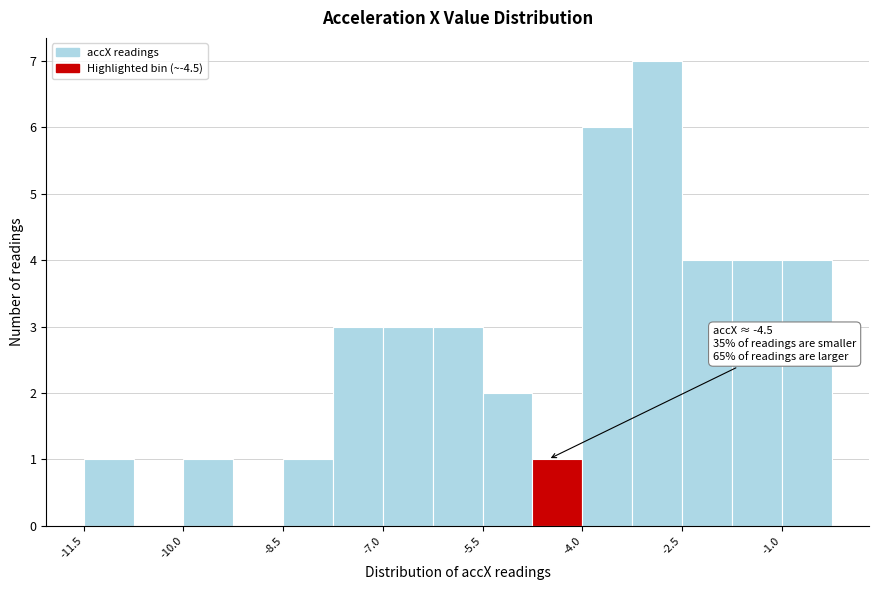

Read against the x-axis, roughly where is the centre of the tallest bar?

-2.8